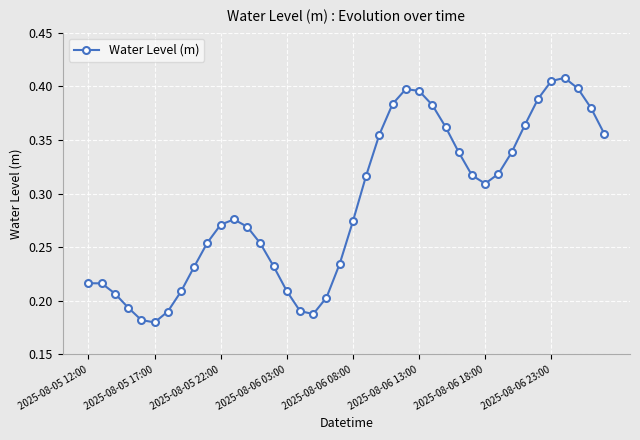

Count the values in the range 0 to 1.

40